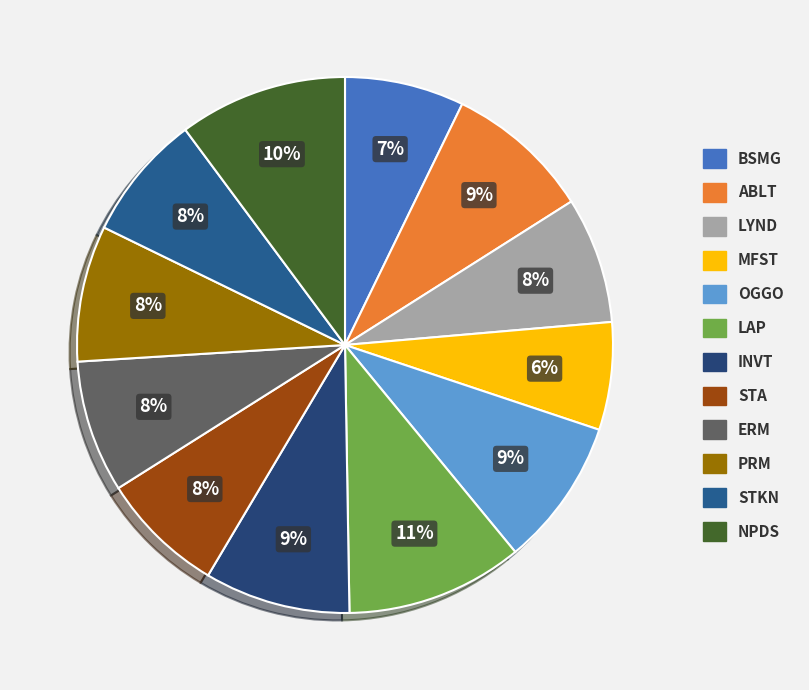

Is there a majority slice in this chart?

No